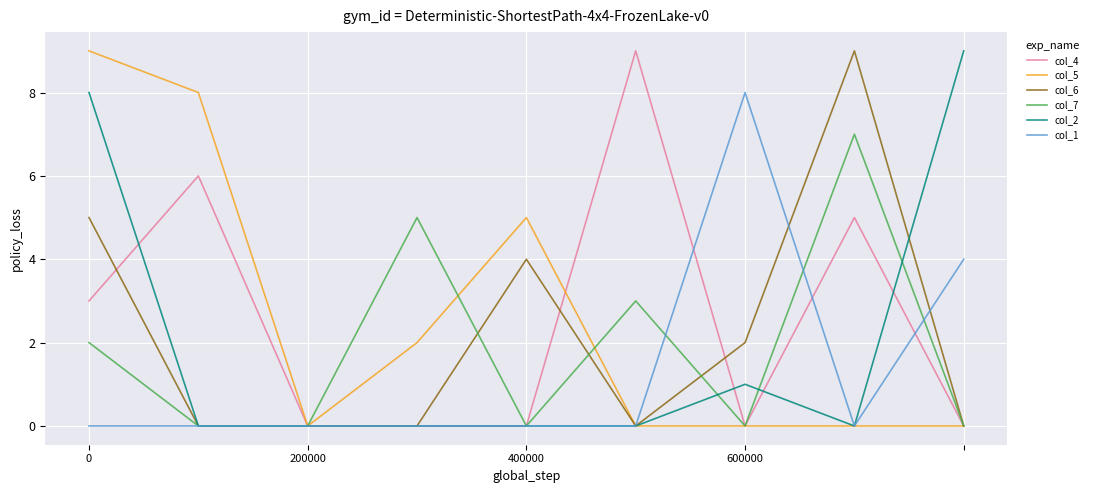

What is the maximum value shown in the chart?

9